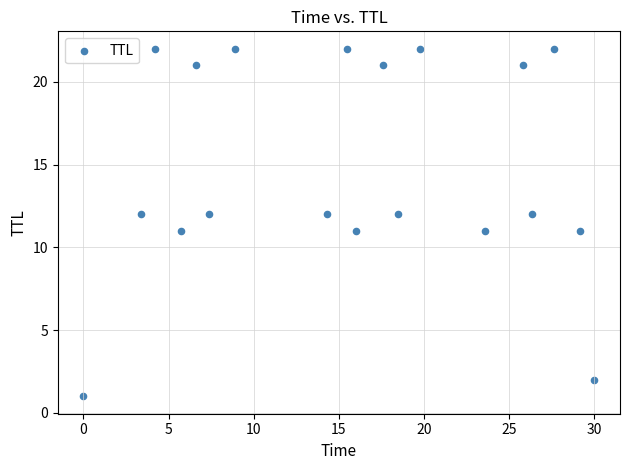

What is the range of Y values (max minus min)?

21